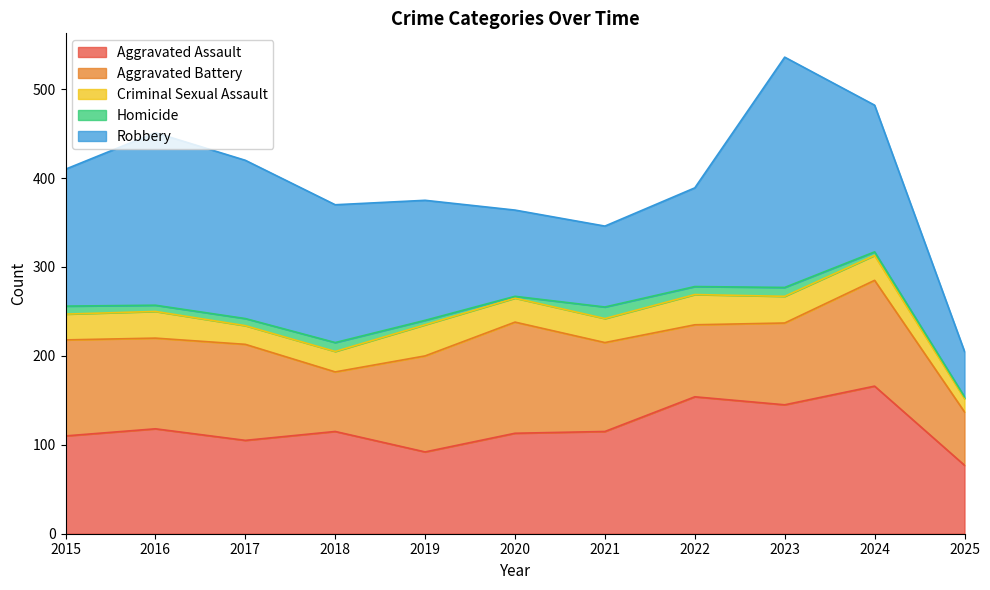

What is the difference between the maximum and minimum values in the Robbery series?

208